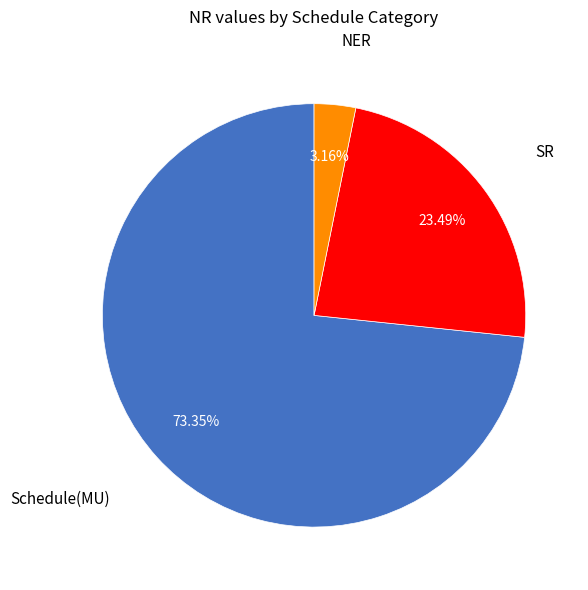

Is there any slice that represents more than half of the pie?

Yes